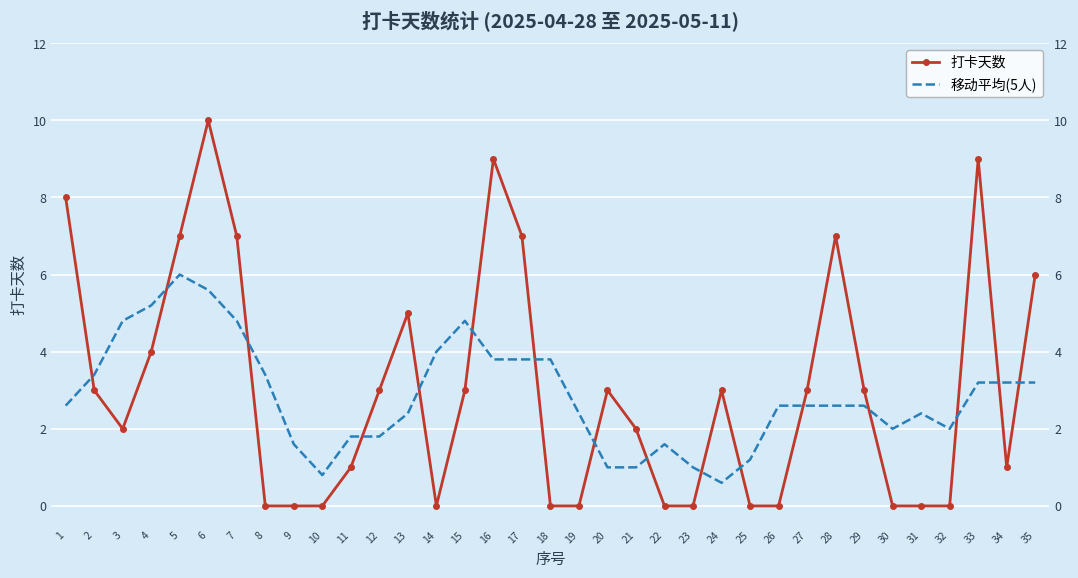

Where is the first local minimum for 移动平均(5人)?

10